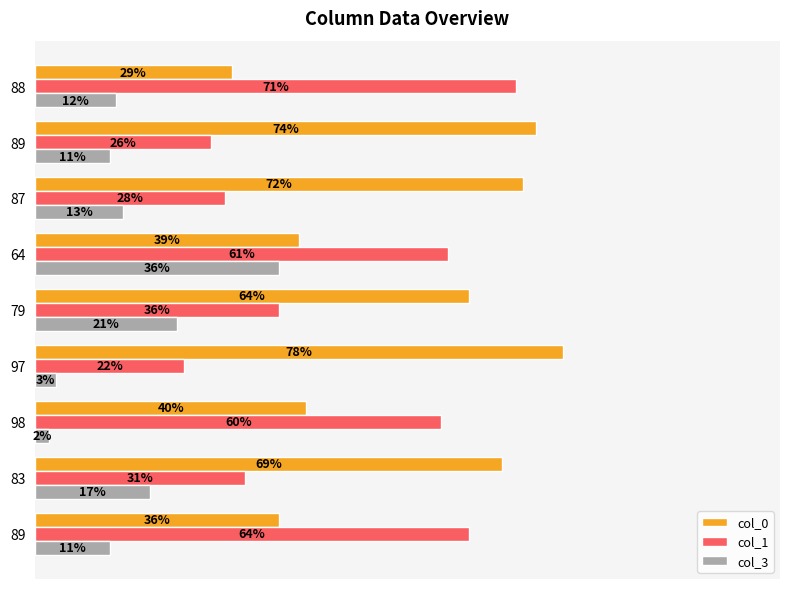

What are all the series names shown in the legend?

col_0, col_1, col_3